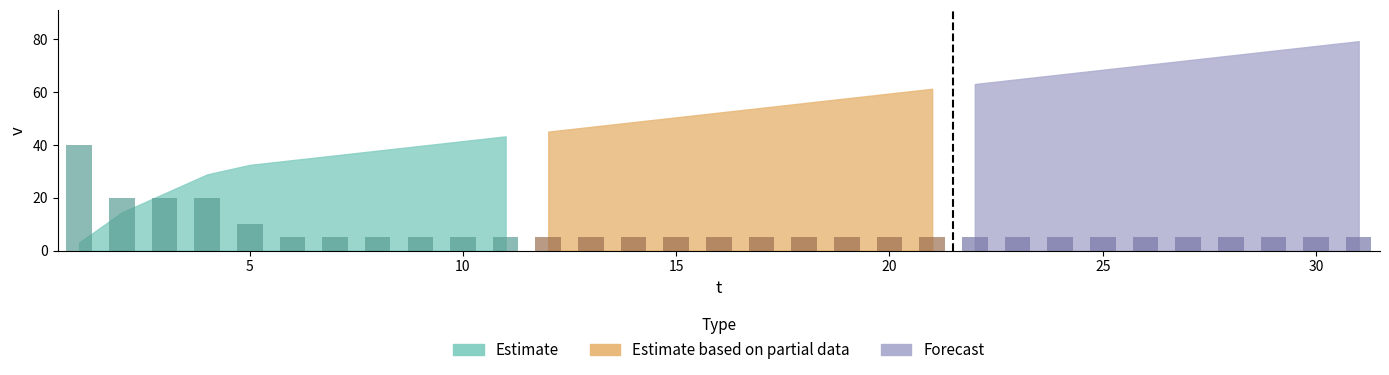

Is the value of p at 17 greater than the value of v at 26?

No